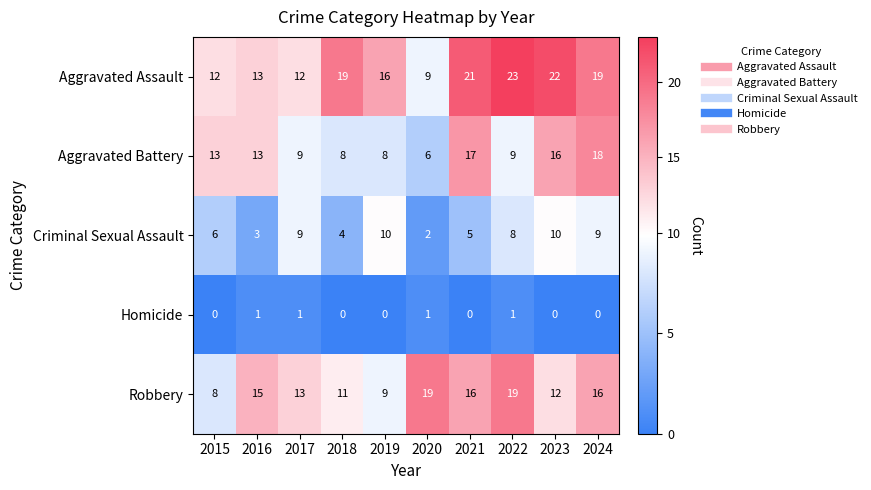

Count the number of data series in this chart.

5